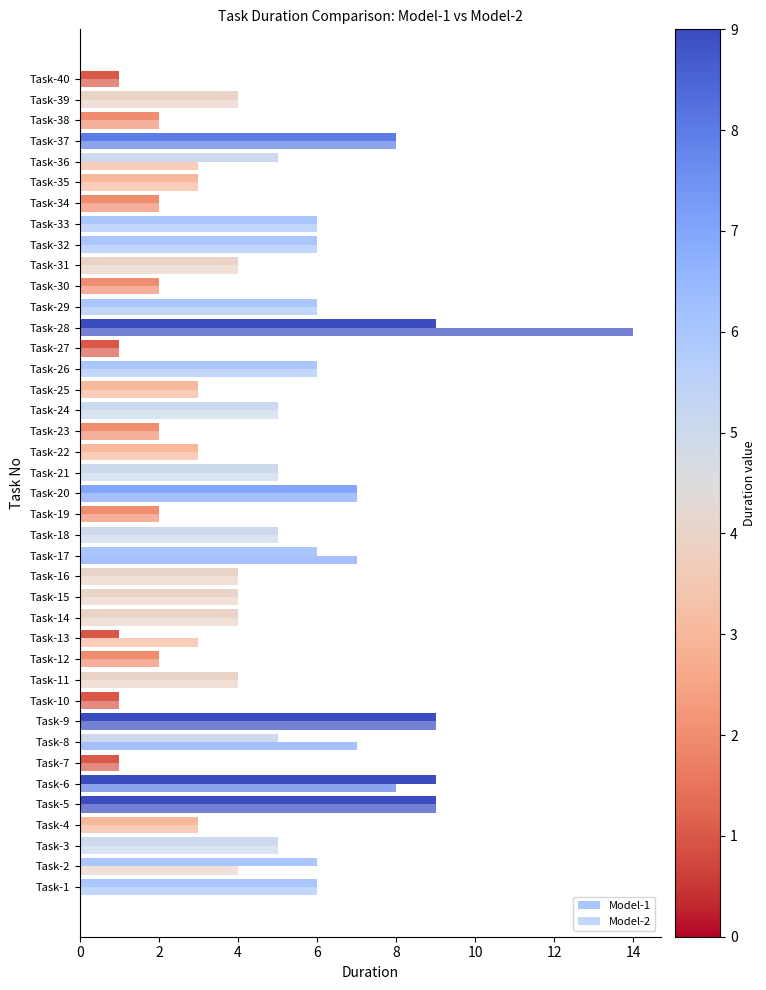

Count the number of categories in the chart.

40